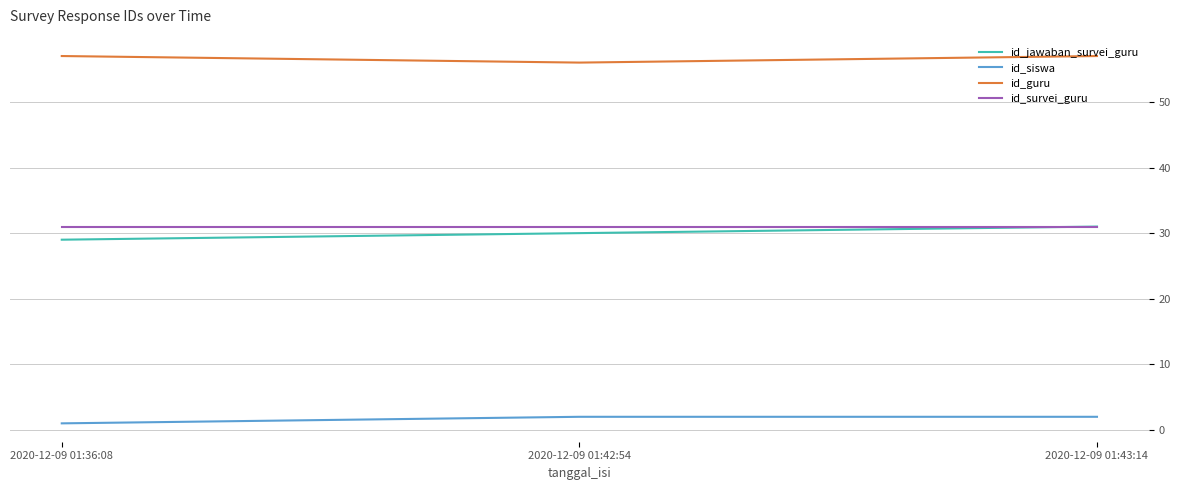

True or false: id_jawaban_survei_guru has a value of 44 at 2020-12-09 01:43:14.

False